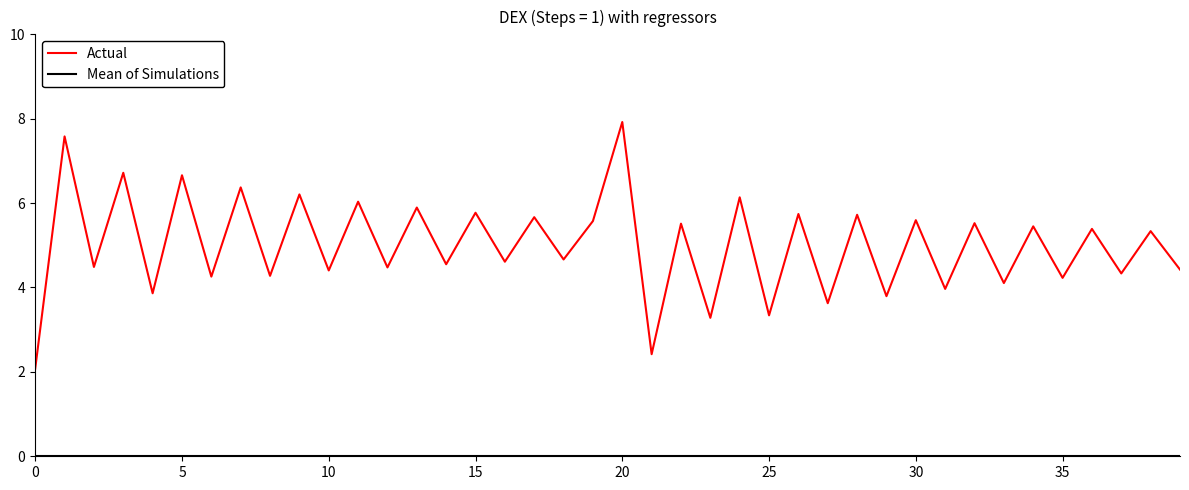

Does the chart display data point markers on the line(s)?

No